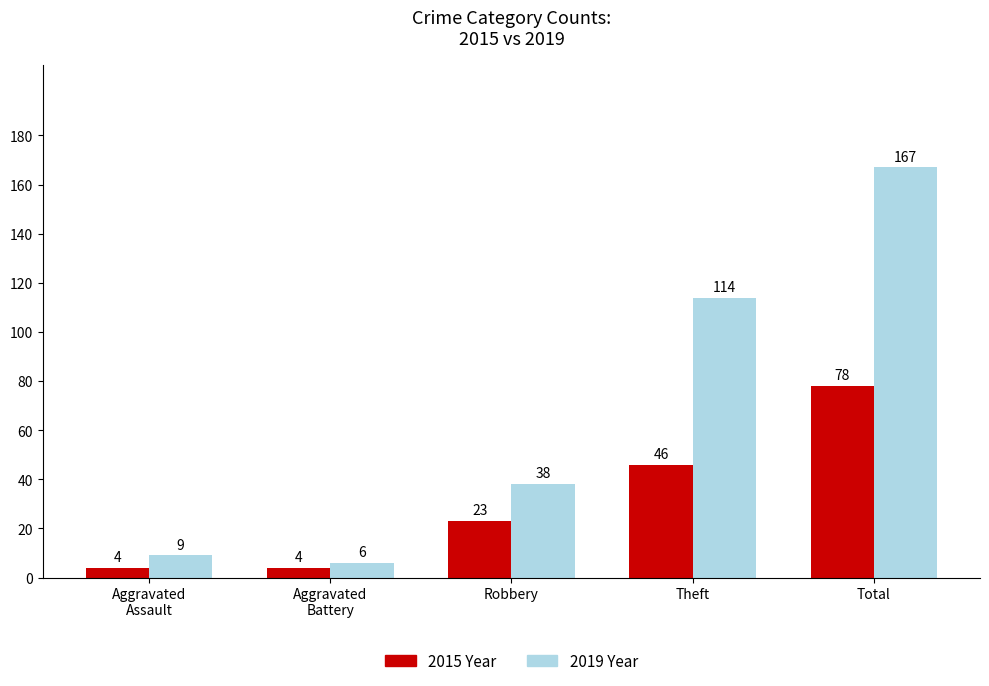

What is the spread (max minus min) of values at Robbery?

15